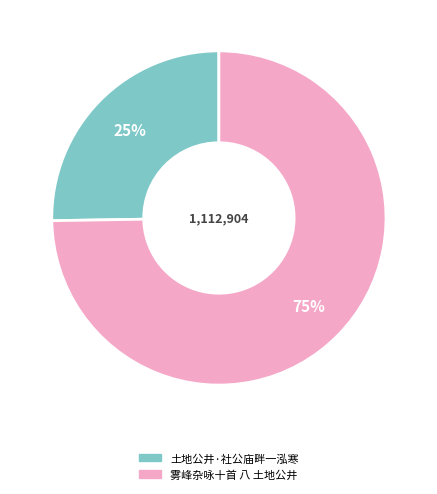

Does 雾峰杂咏十首 八 土地公井 represent more than half of the total?

Yes